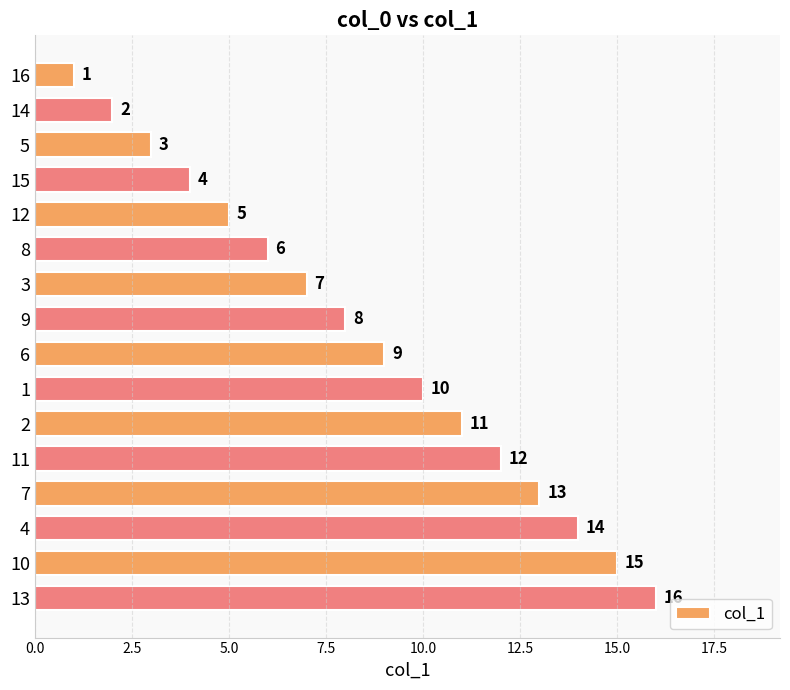

What is the sum of all values?

136